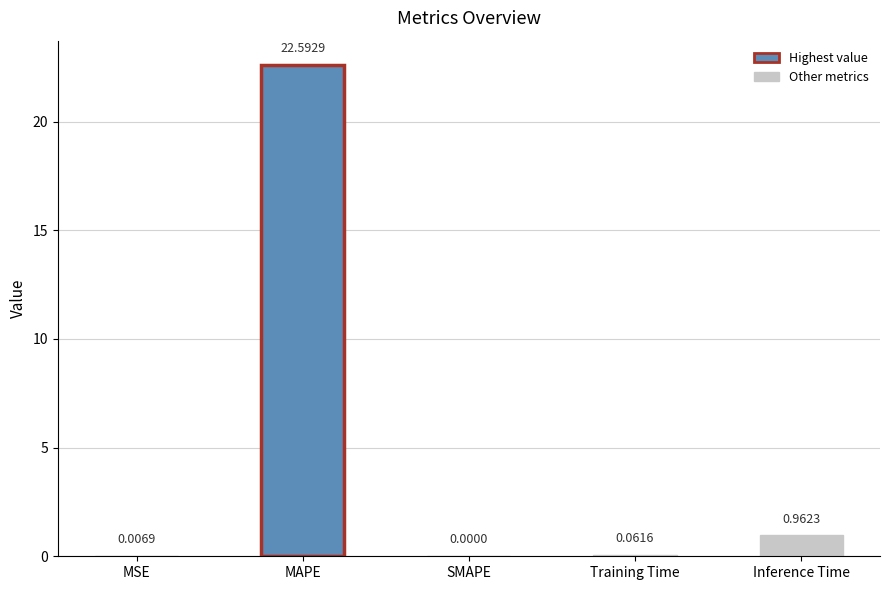

What position from the left is MAPE?

2